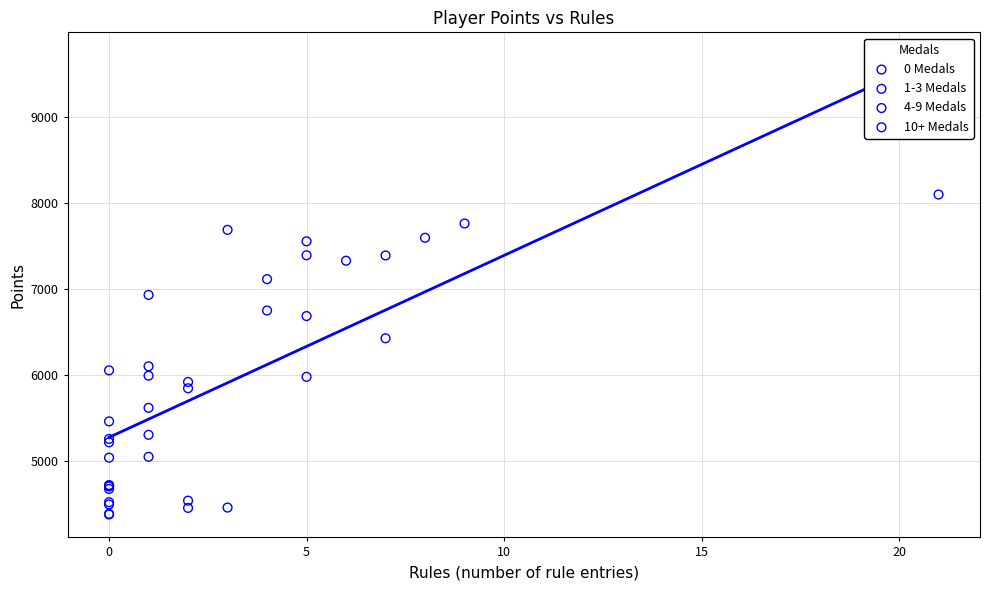

Which series reaches the maximum Y coordinate?

10+ Medals